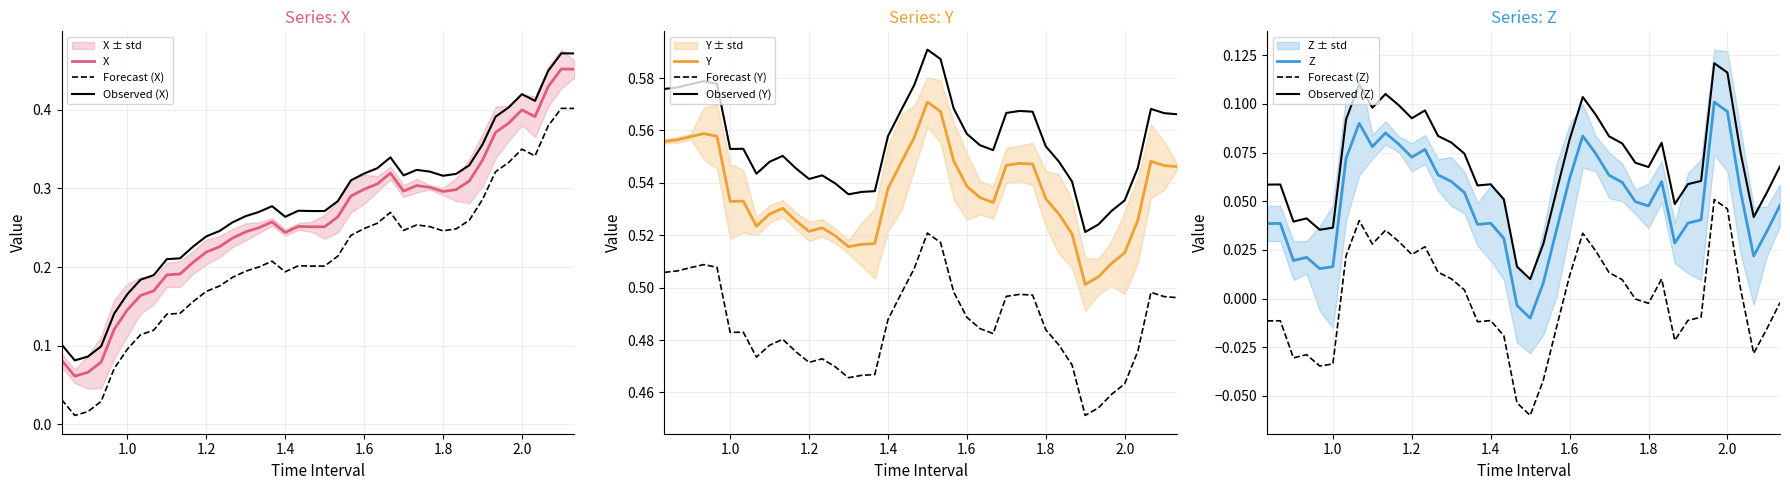

The value of Z at time is 0.0. True or false?

True